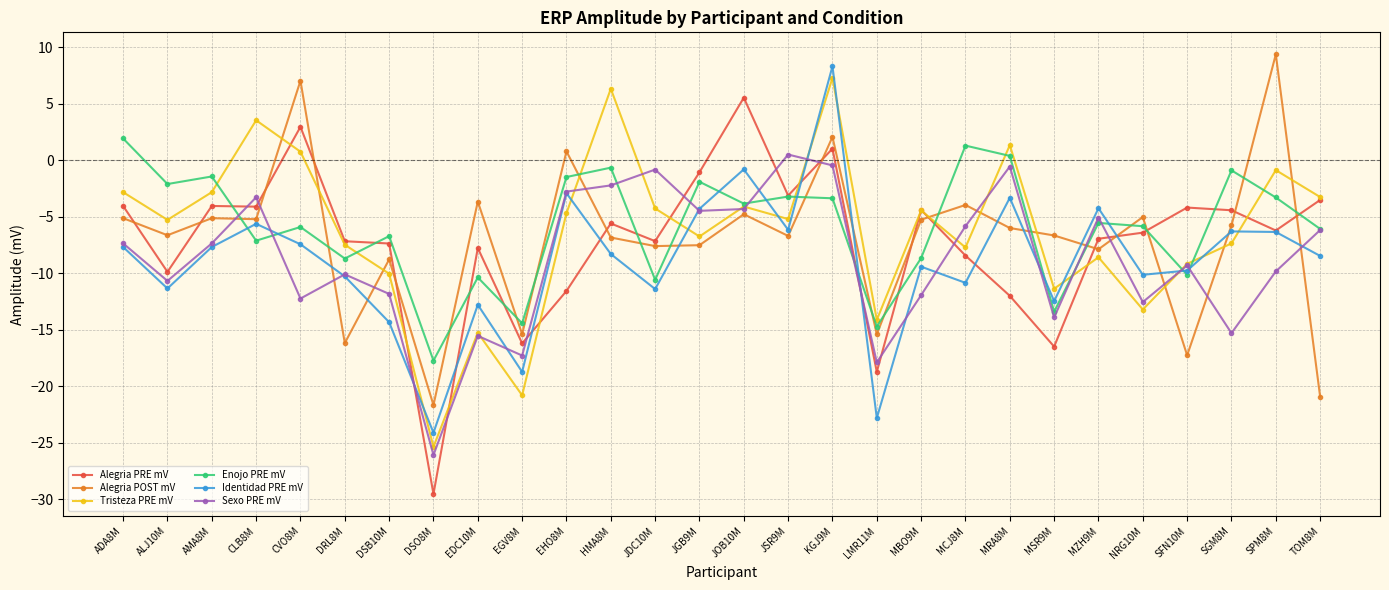

What is the label of the 28th point from the left?

TOM8M